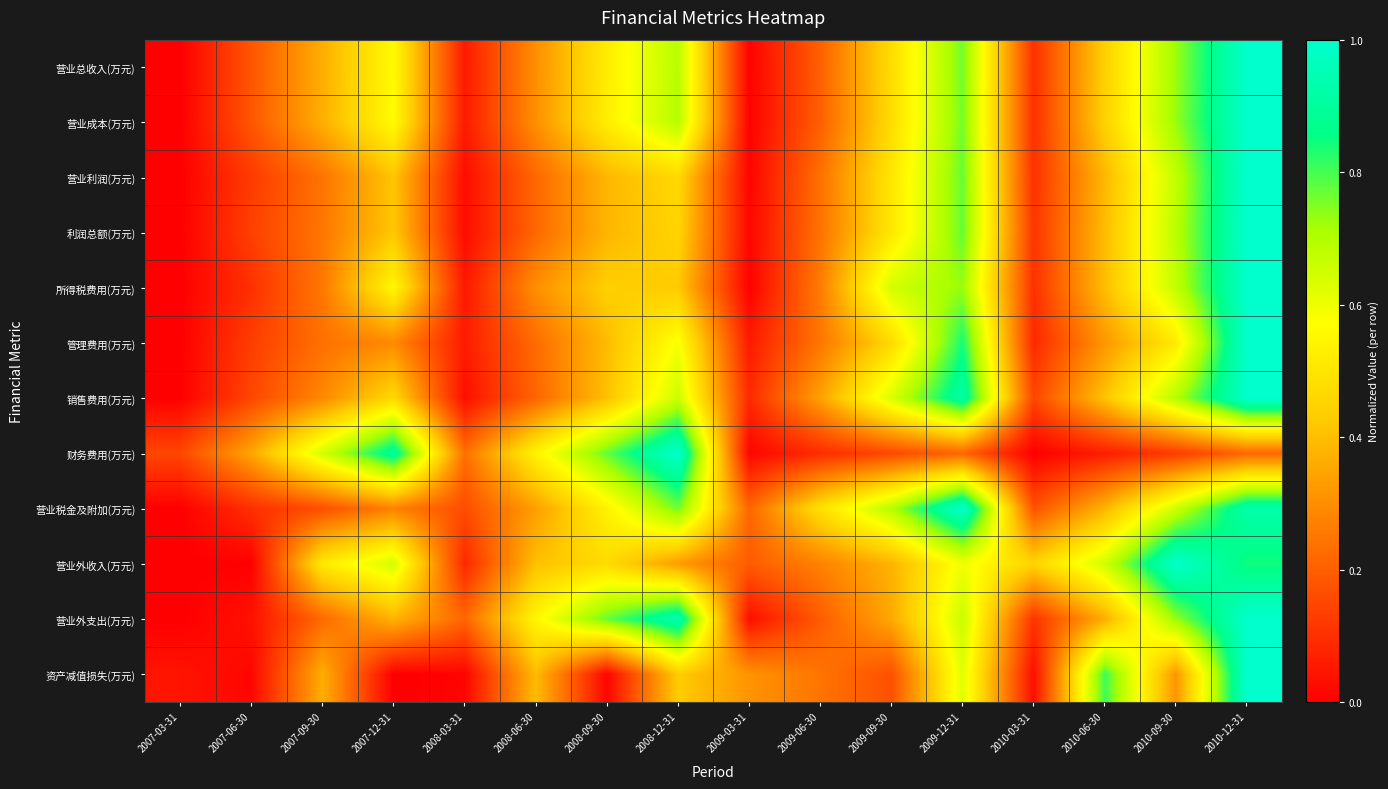

What is the spread (max minus min) of values at 2007-12-31?

0.9